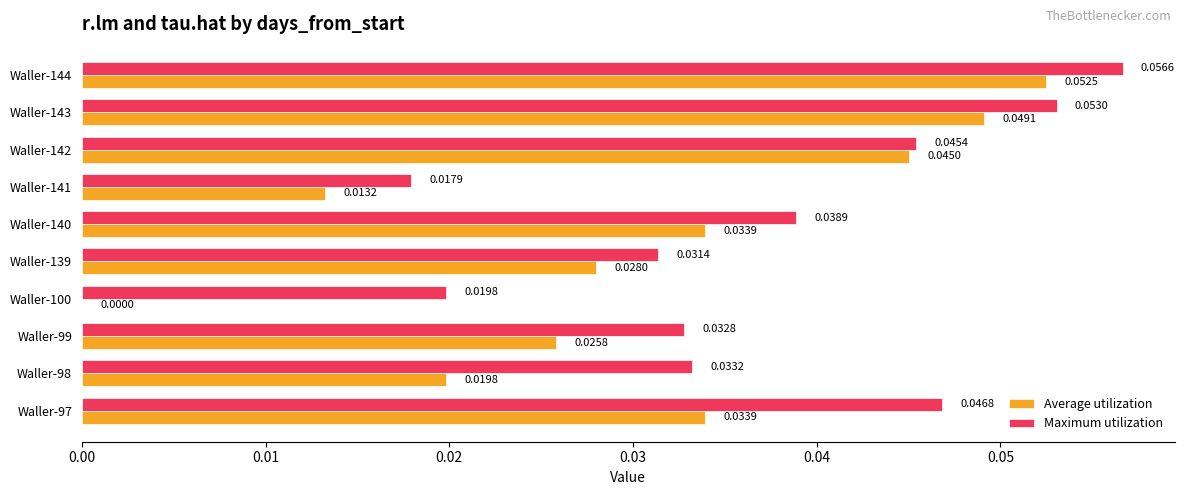

What are all the series names shown in the legend?

Average utilization, Maximum utilization